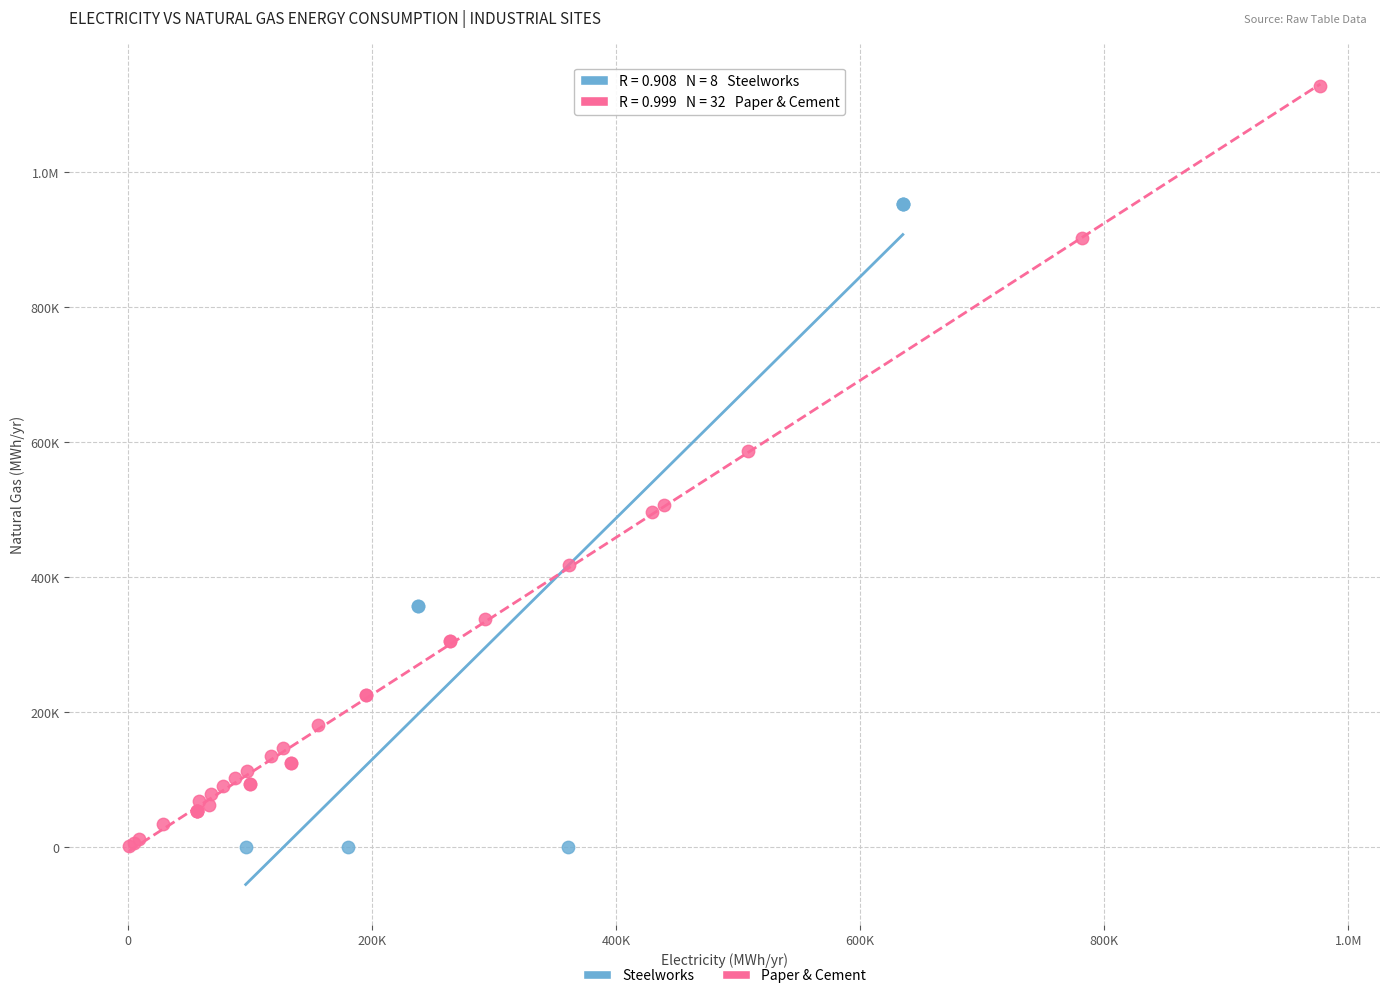

What are all the series names shown in the legend?

Steelworks, Paper & Cement